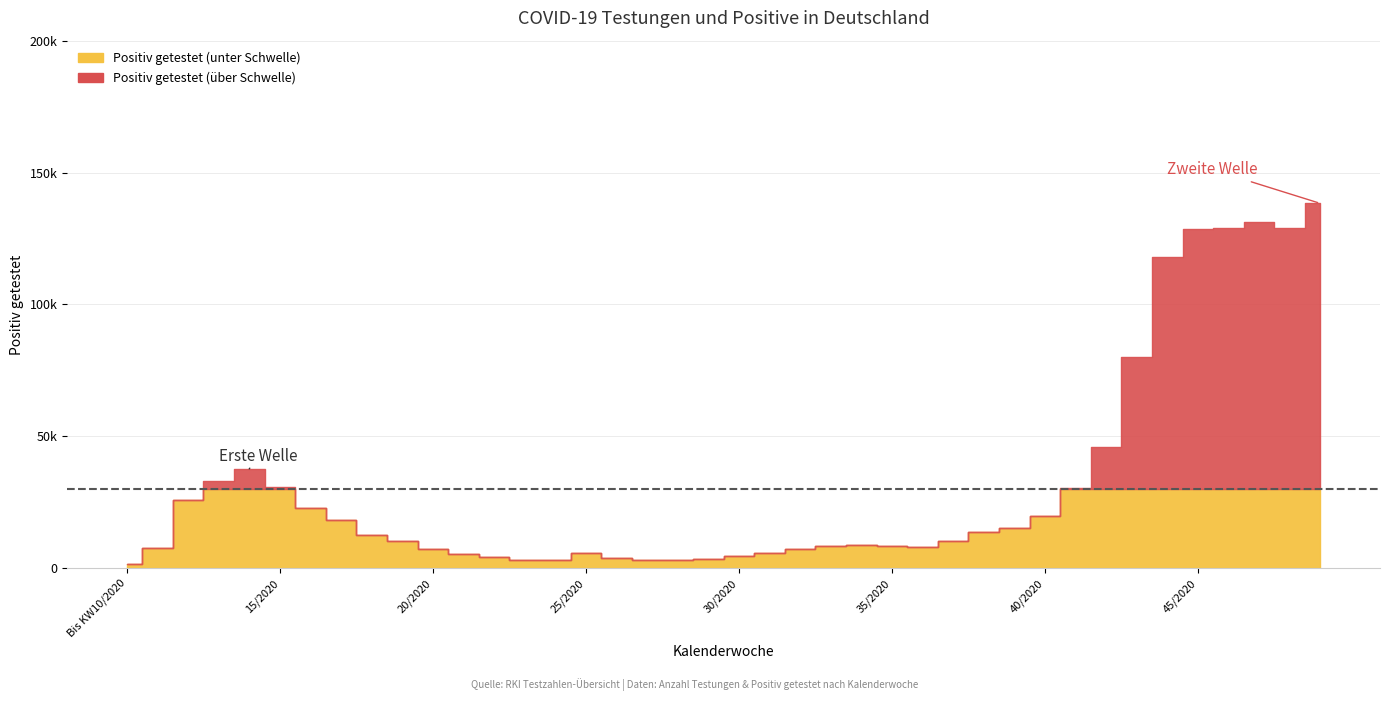

How many data points does each series have?

40